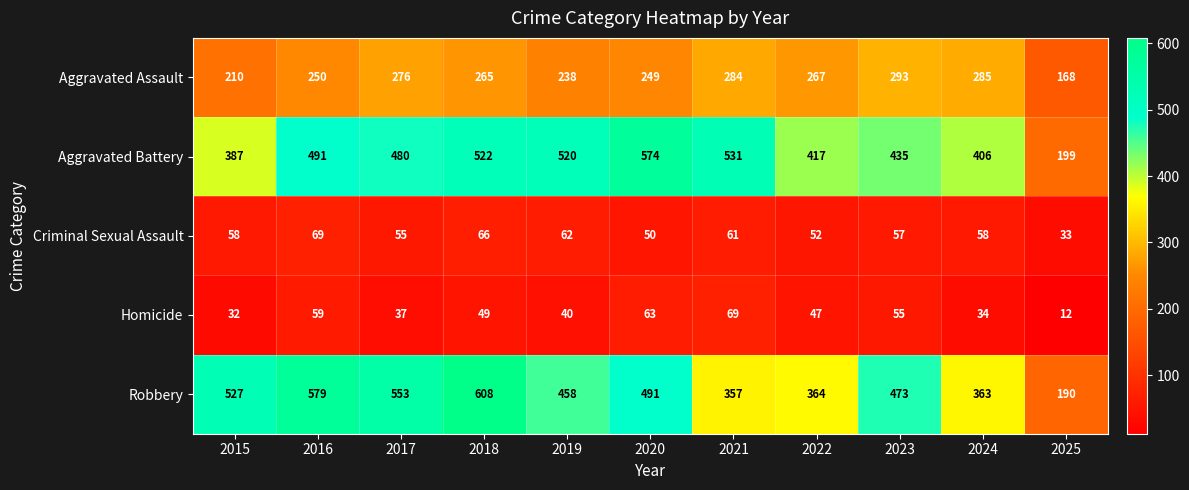

The value of Homicide at 2021 is 115. True or false?

False